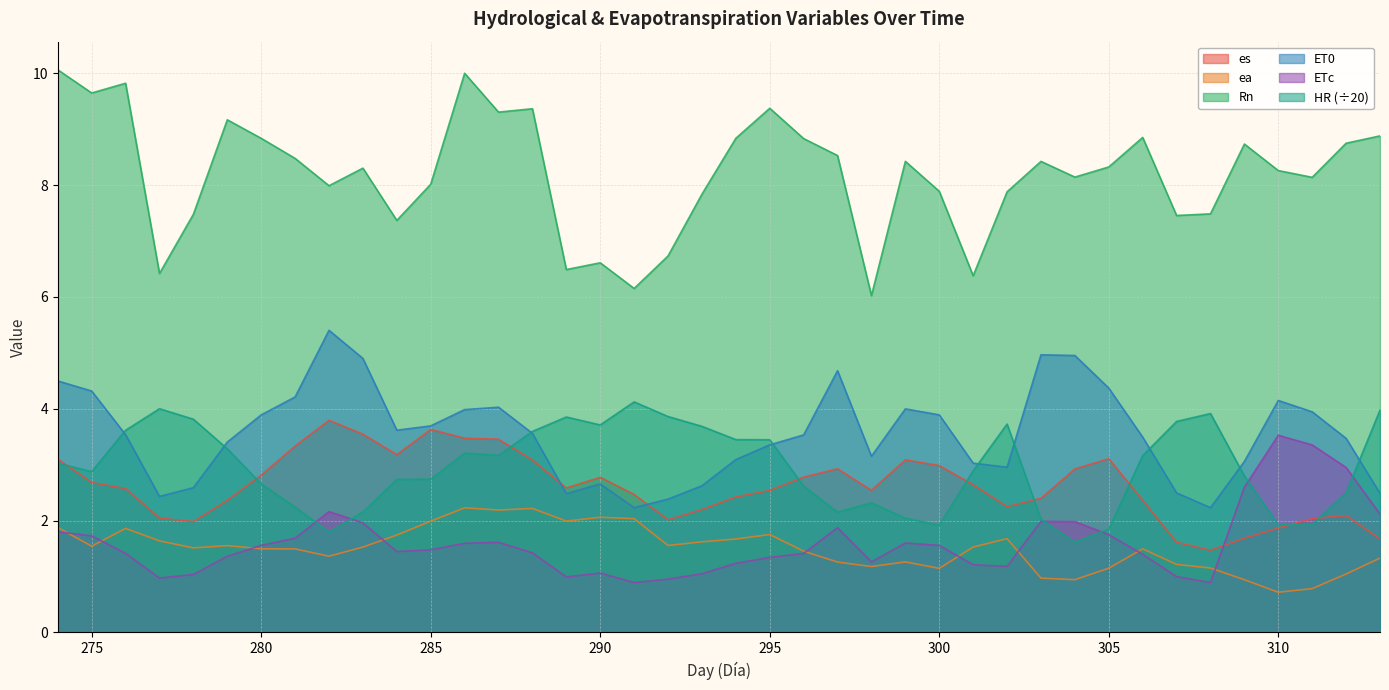

What are all the series names shown in the legend?

es, ea, Rn, ET0, ETc, HR (÷20)